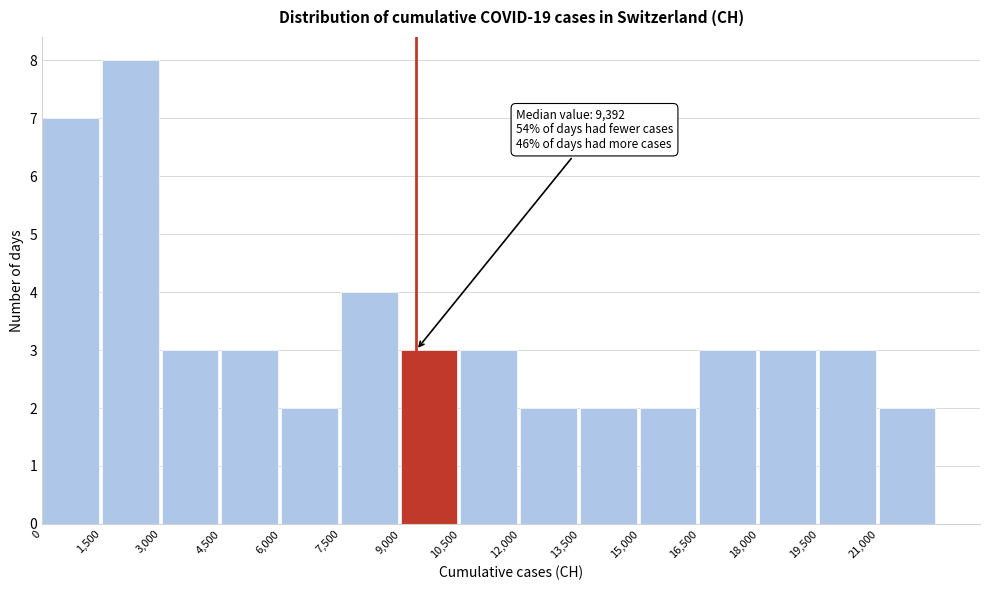

Which range on the x-axis has the tallest bar?

1500 to 3000